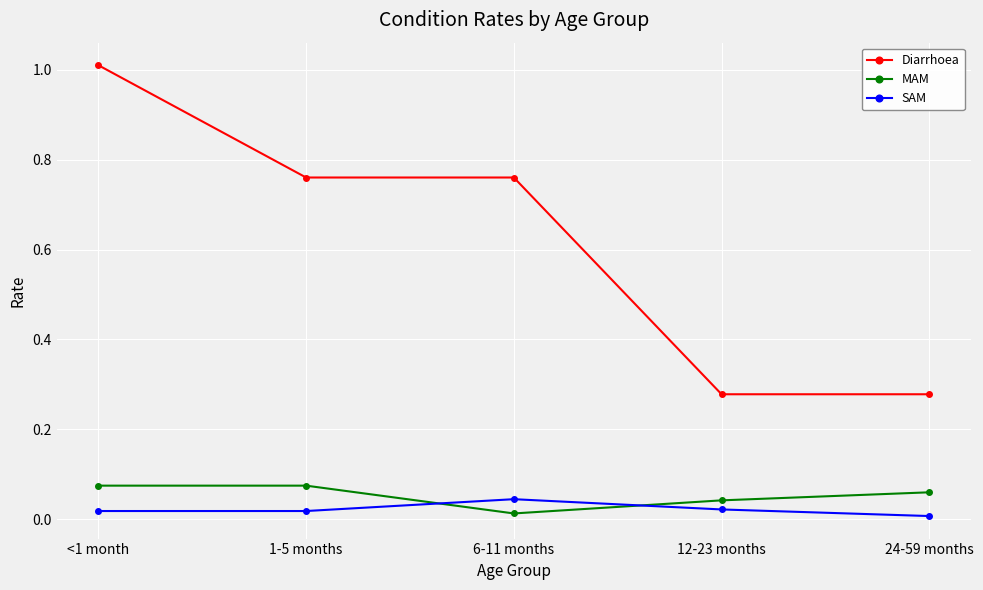

At <1 month, list the series in order from smallest to largest.

SAM, MAM, Diarrhoea